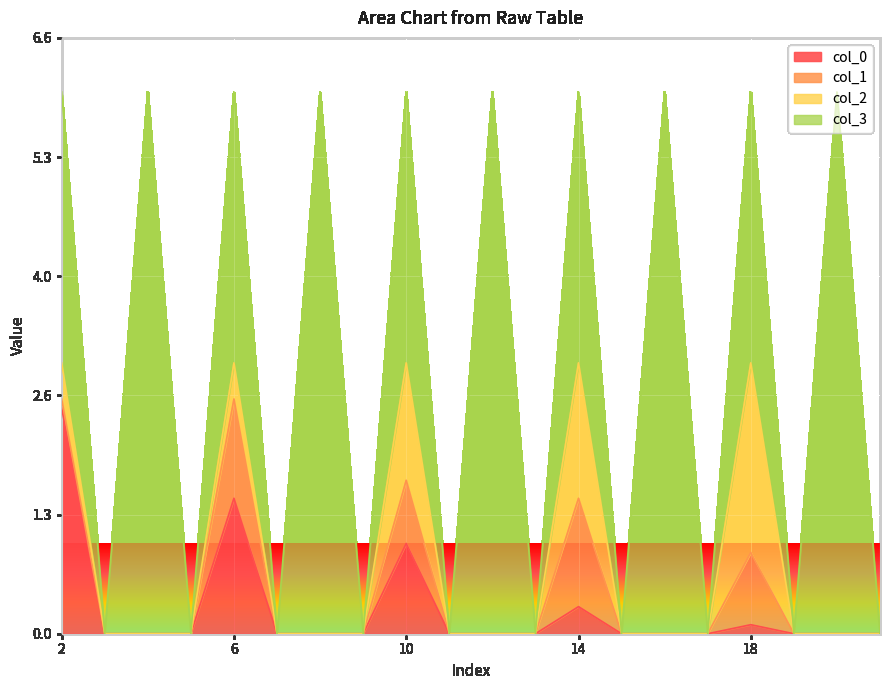

The col_0 series shows 0.2 at 18. True or false?

False